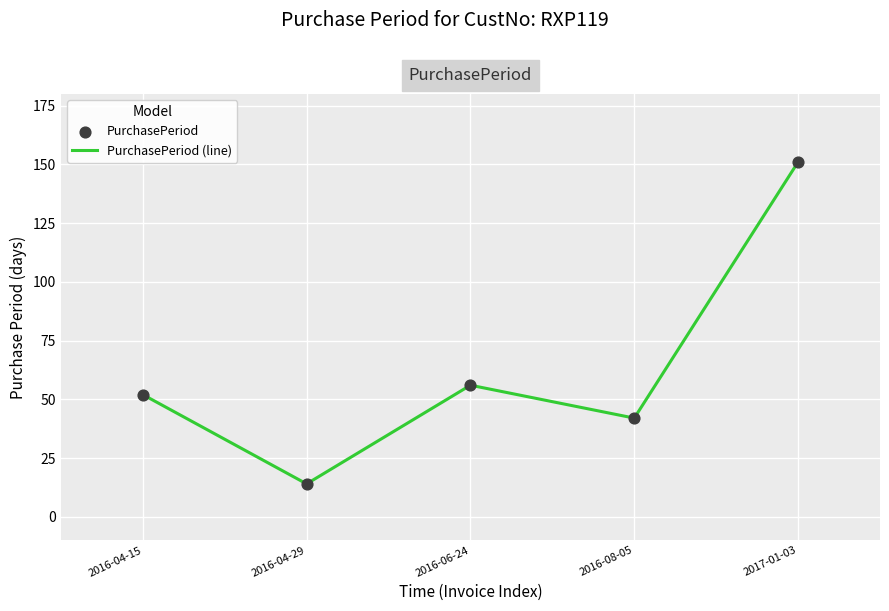

What is the smallest value displayed?

14